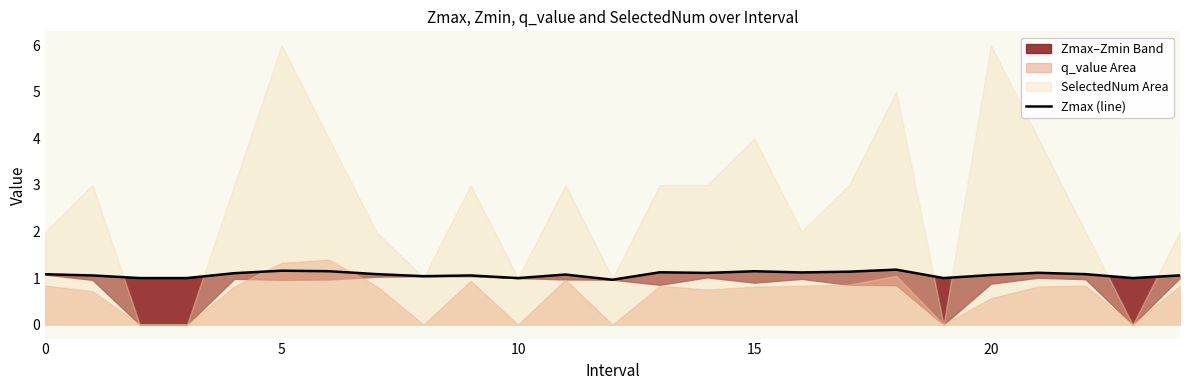

What is the smallest value displayed?

1.0